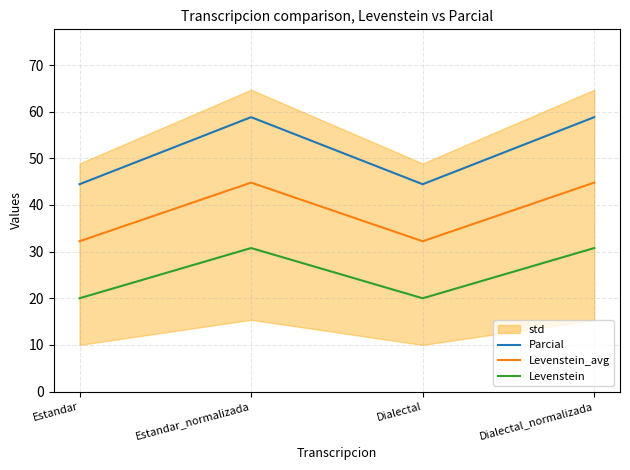

What is the label of the 4th point from the left?

Dialectal_normalizada